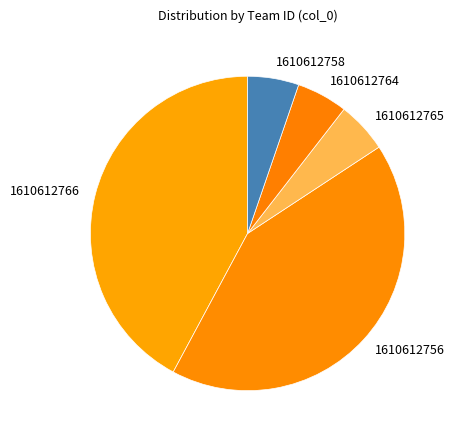

Combined, do 1610612765 and 1610612756 account for over 50%?

No